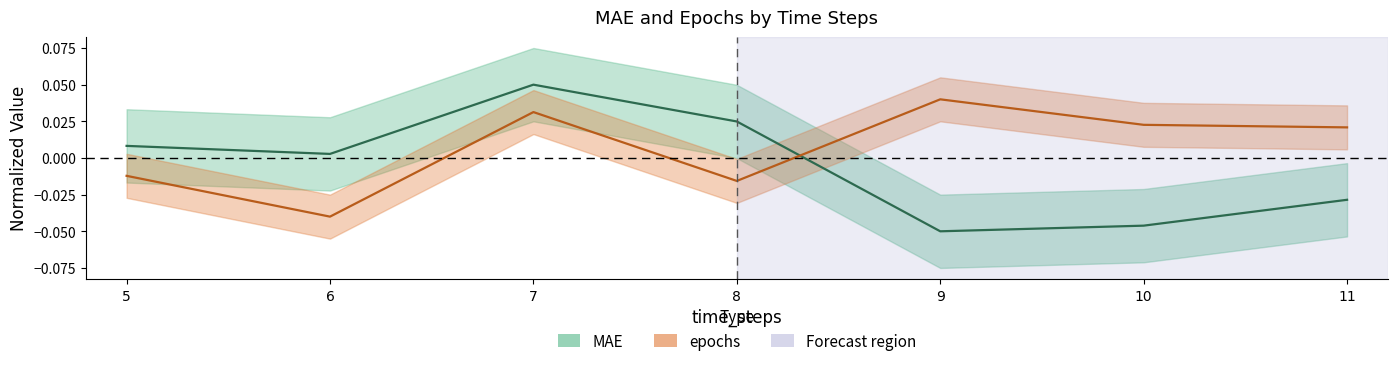

Where do epochs and MAE first cross each other?

8 and 9